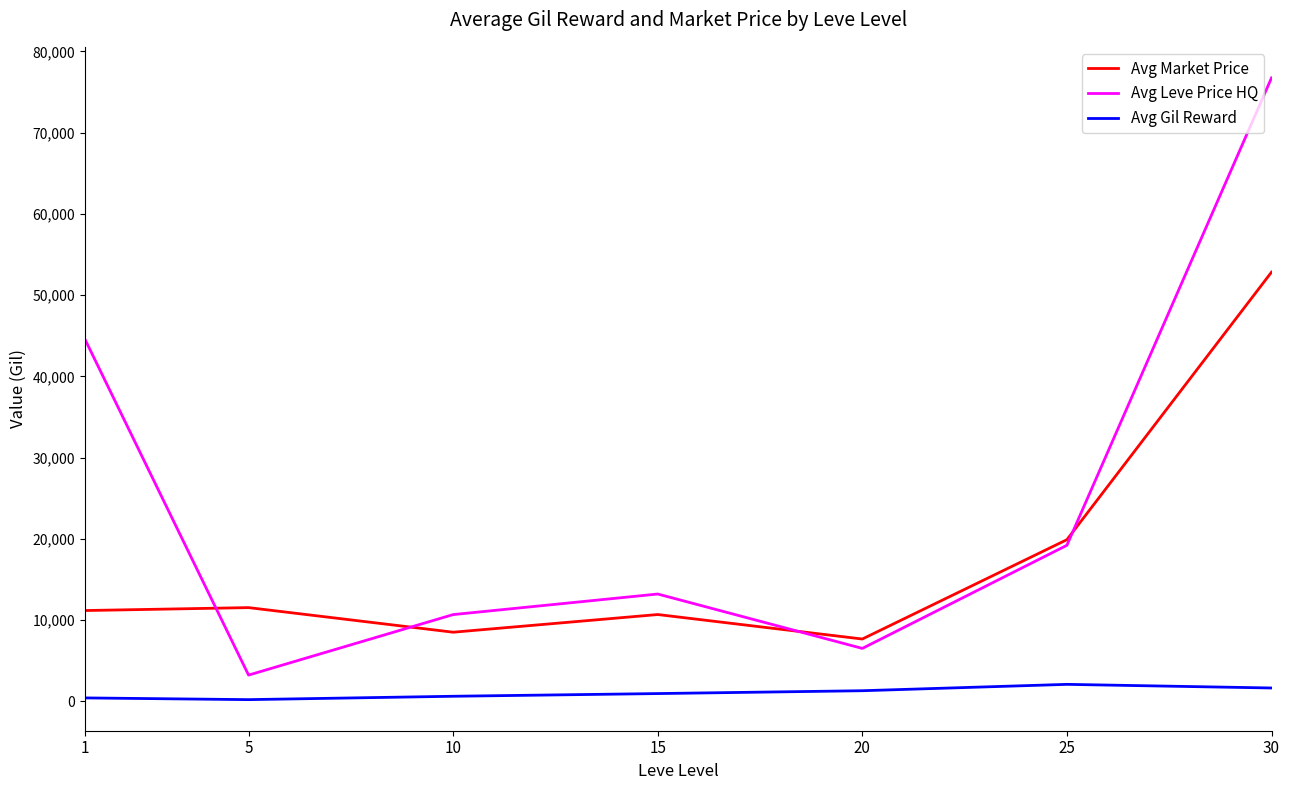

Which series has the largest total across all categories?

Avg Leve Price HQ